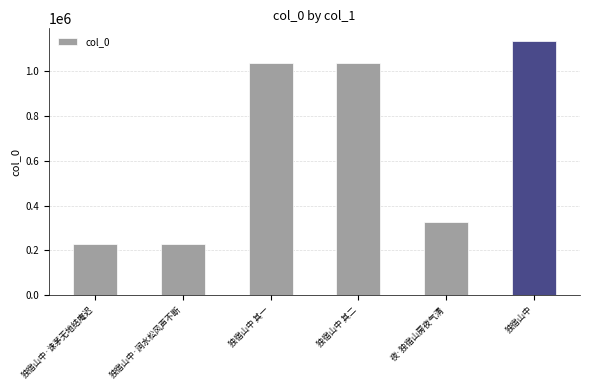

What is the change in value from 独宿山中 其一 to 独宿山中?

+99249